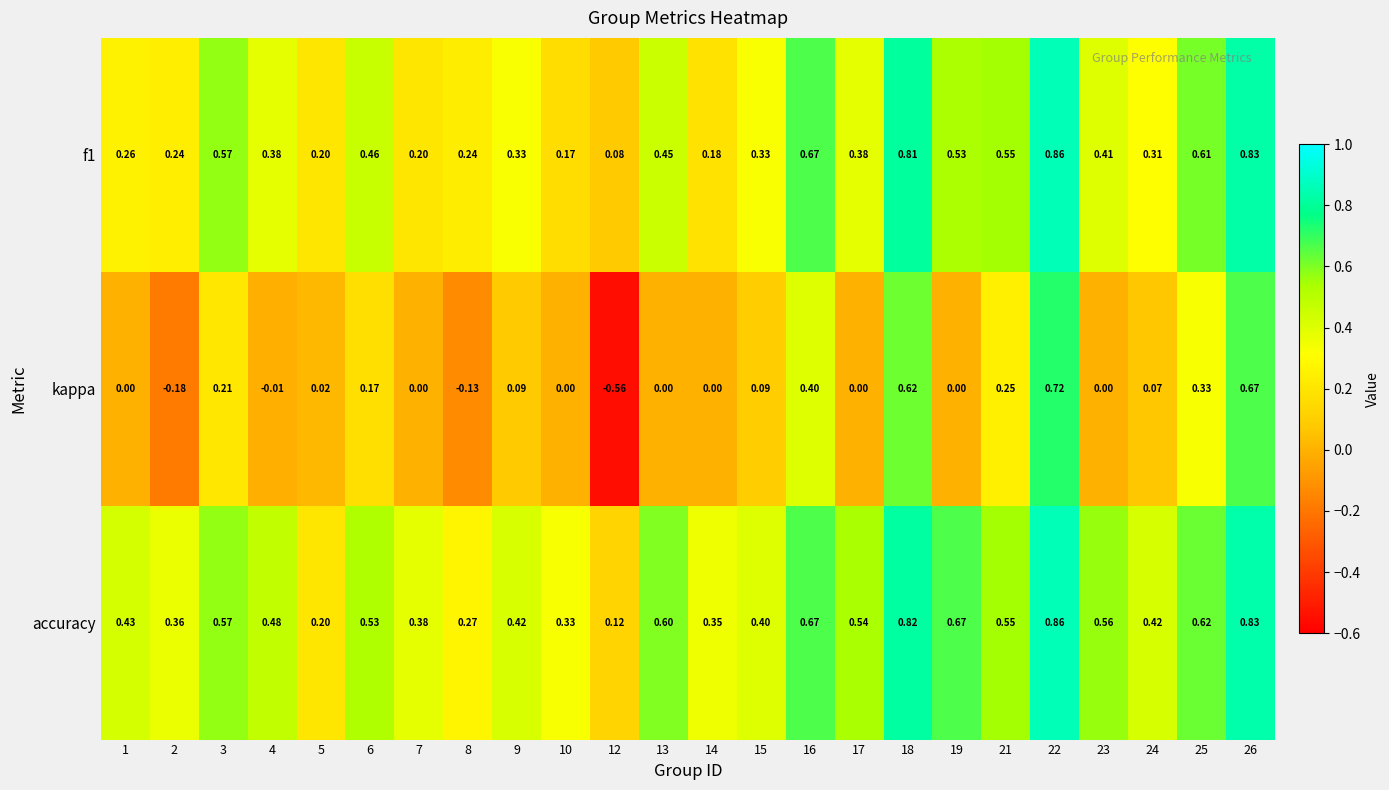

Which series changed the most between 4 and 22?

kappa